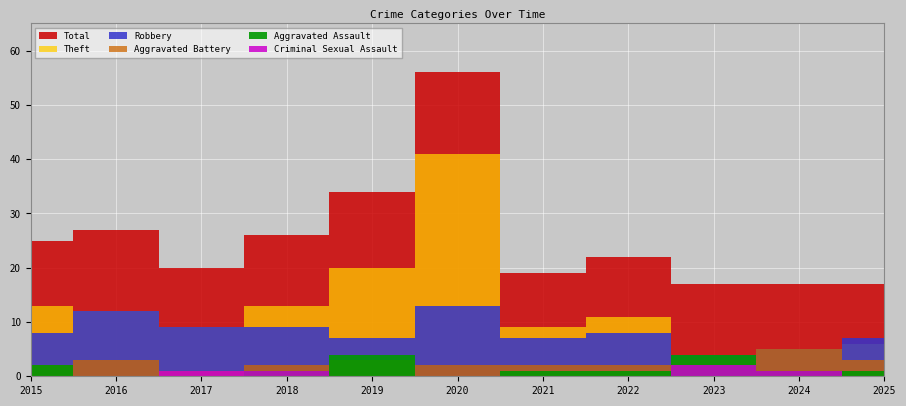

True or false: Aggravated Assault has more than 0 points higher than both neighbors.

True